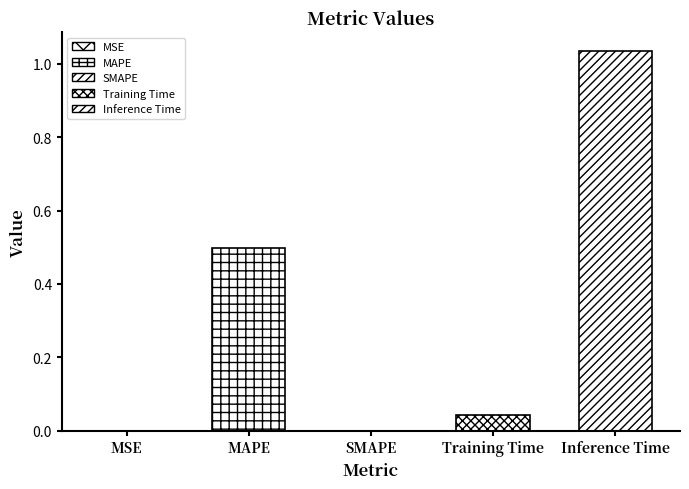

What is the difference between the values at MSE and MAPE?

0.5